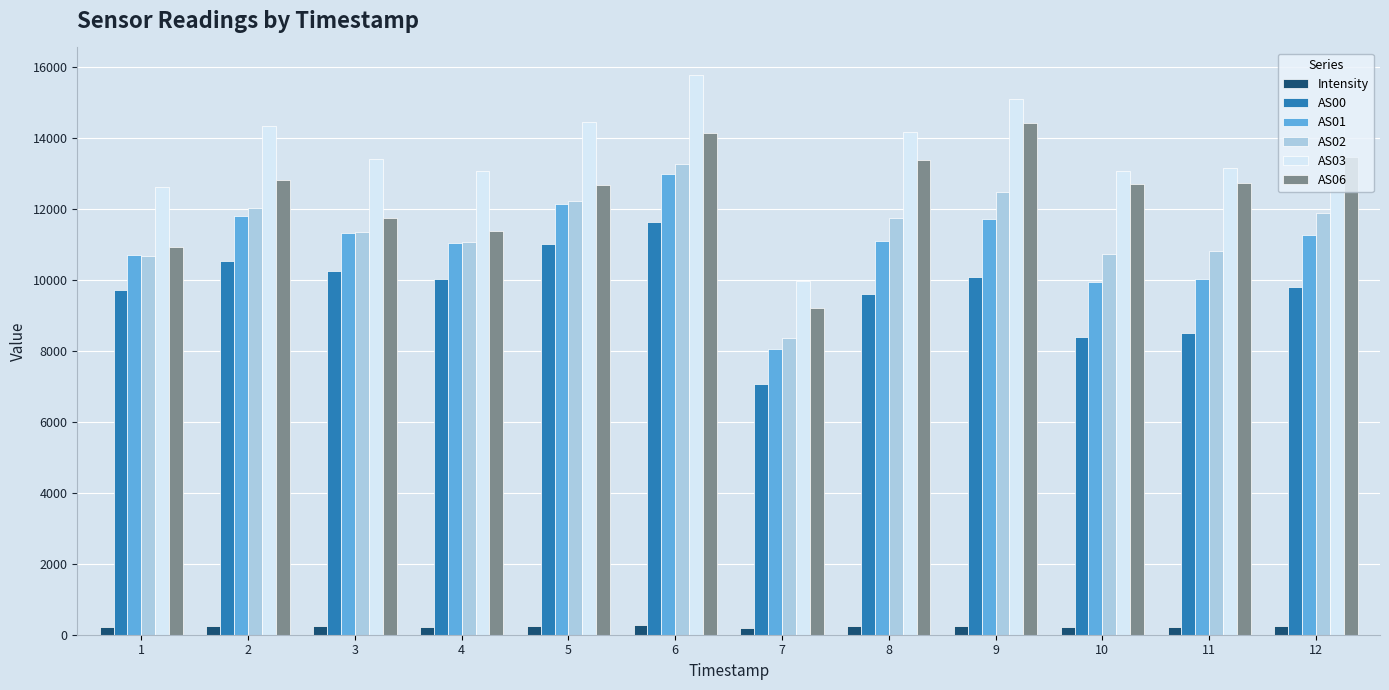

How many values in the Intensity series exceed 241?

6